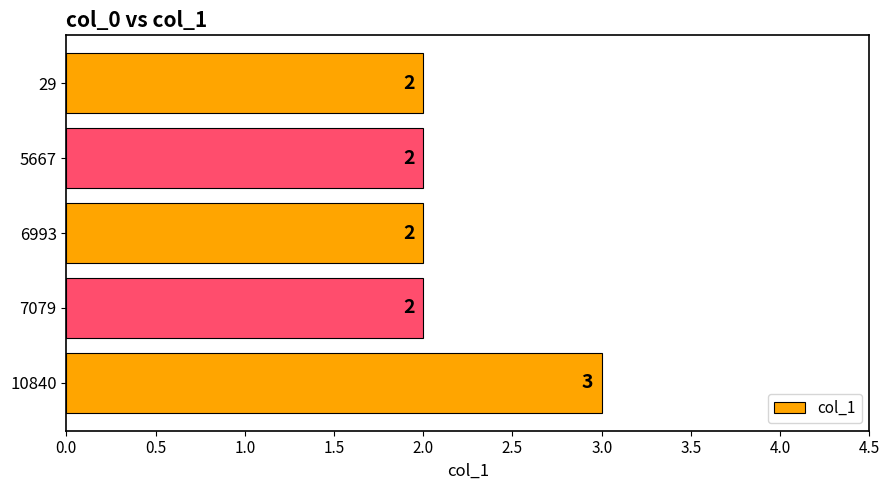

Reading top to bottom, list all the values displayed in this chart.

2	2	2	2	3